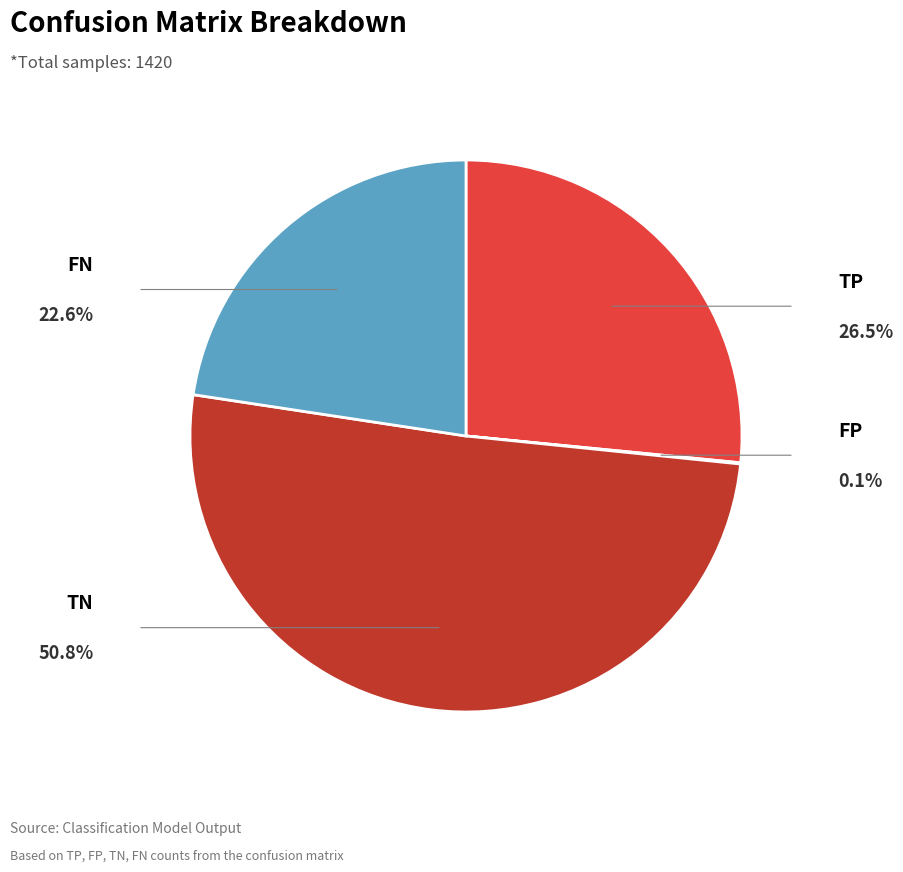

Which category has the biggest portion of the pie?

TN